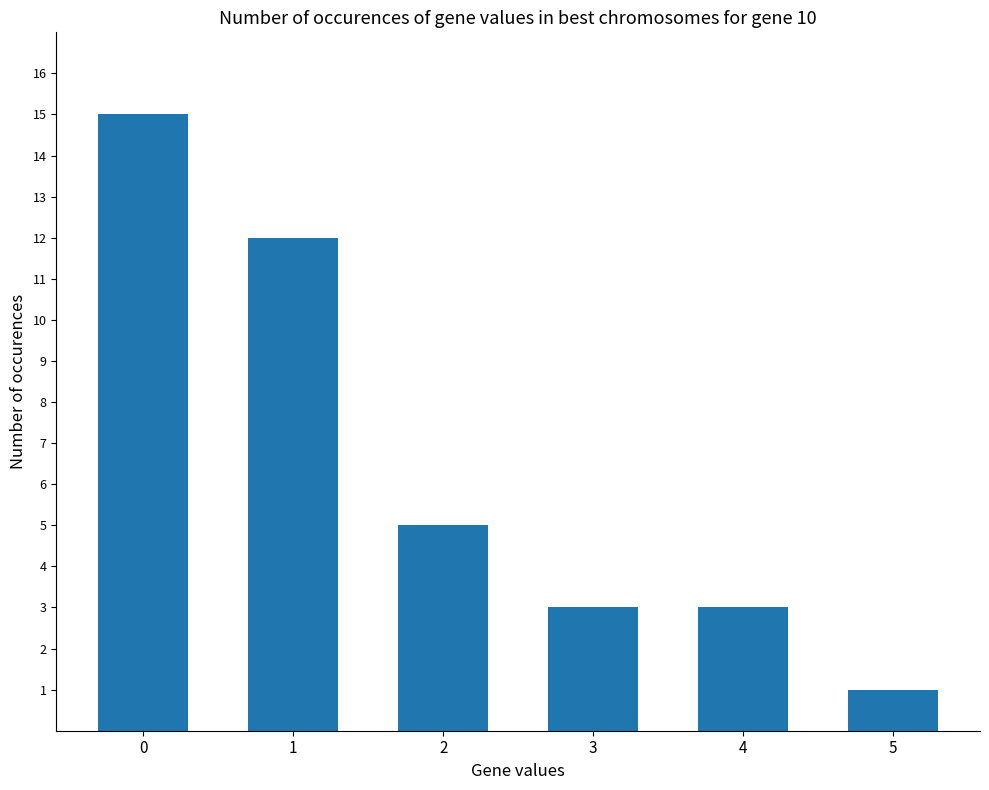

Read the value at 3, to the nearest 5.

5